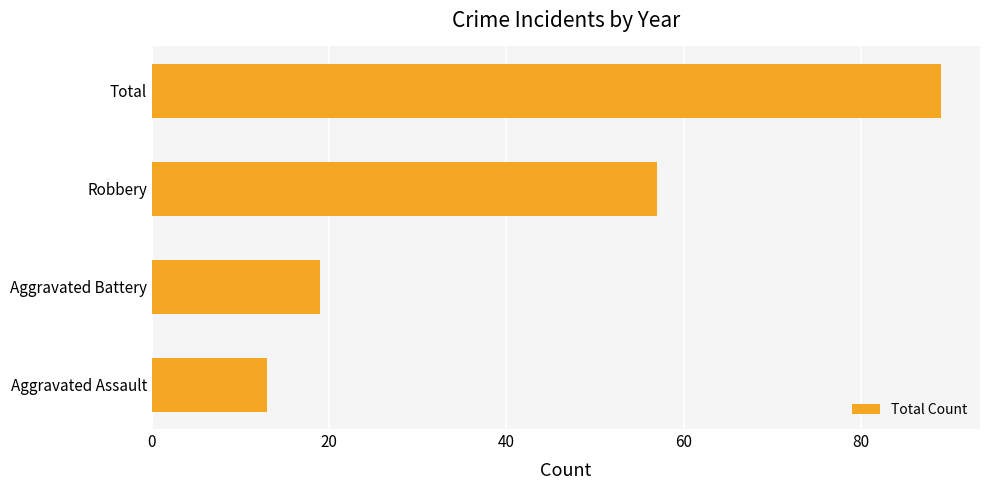

Which has a higher value, Total or Aggravated Assault?

Total